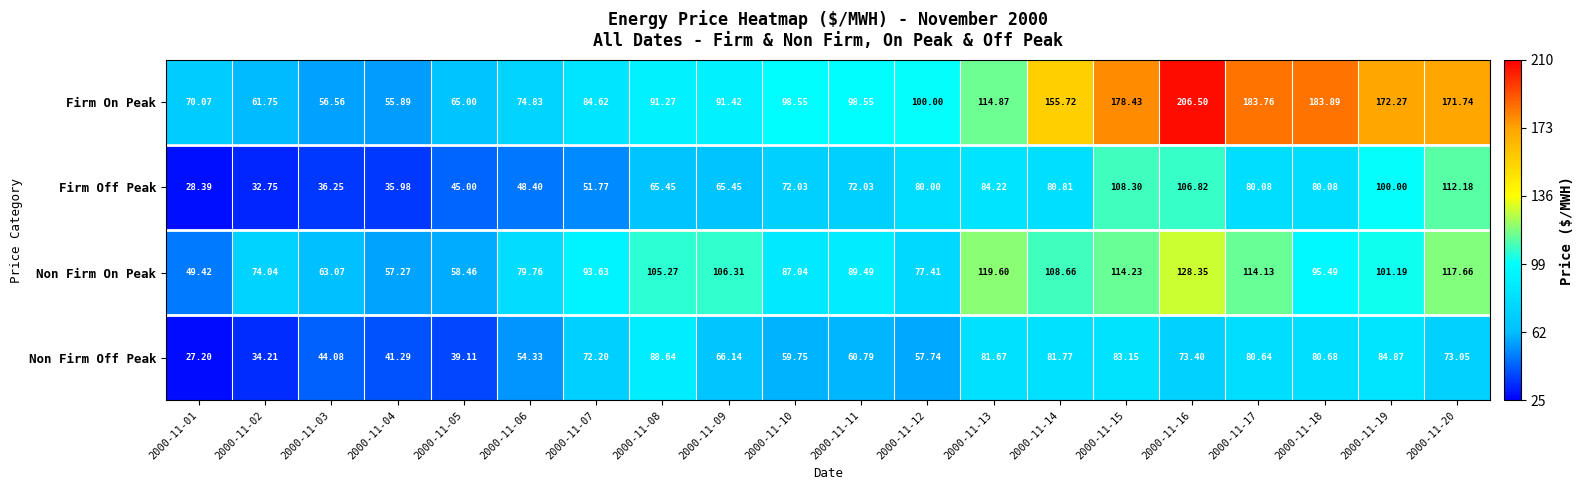

Which series has the largest total across all categories?

Firm On Peak